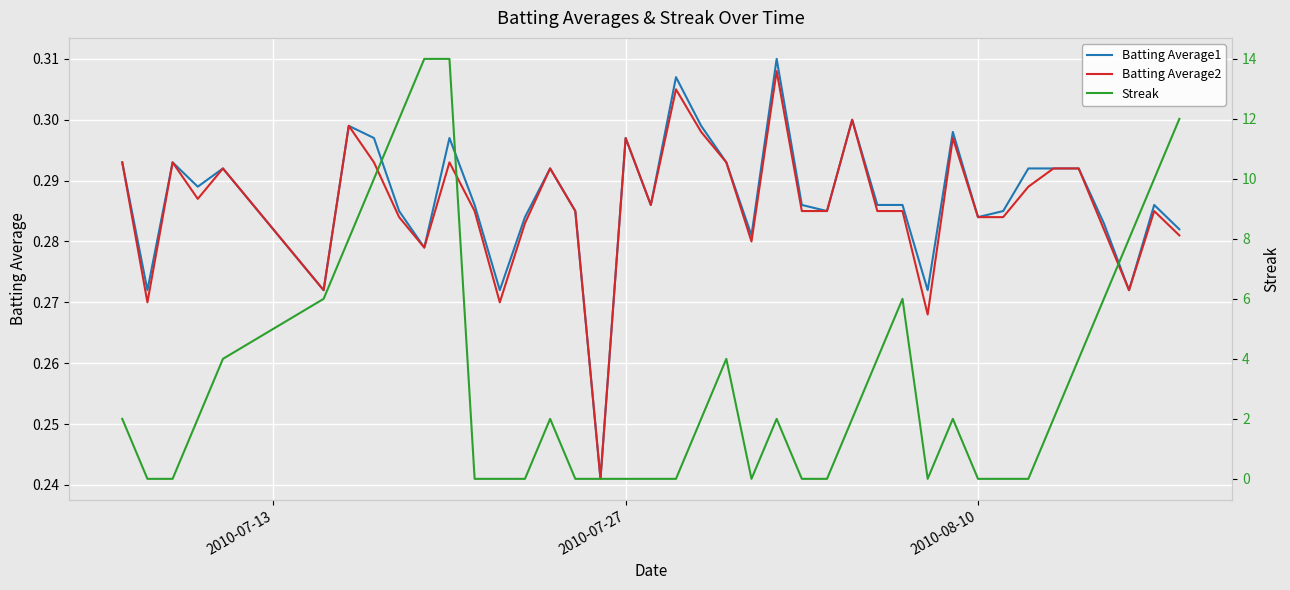

True or false: Batting Average2 has more than 0 interior local peaks.

True